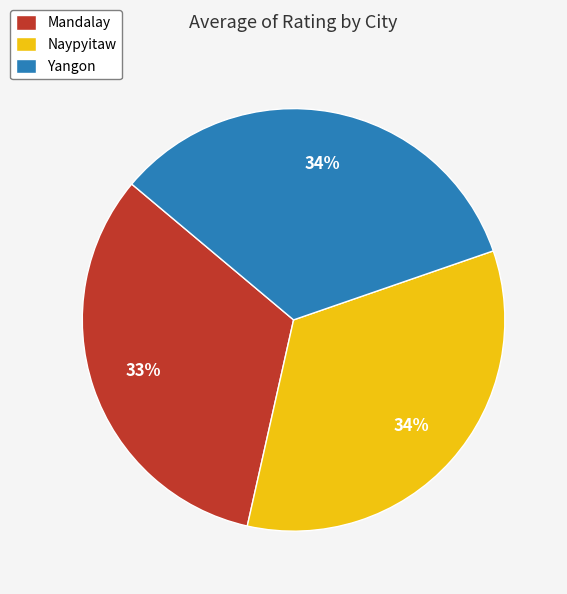

To the nearest percent, what is the combined percentage of Yangon and Naypyitaw?

67%